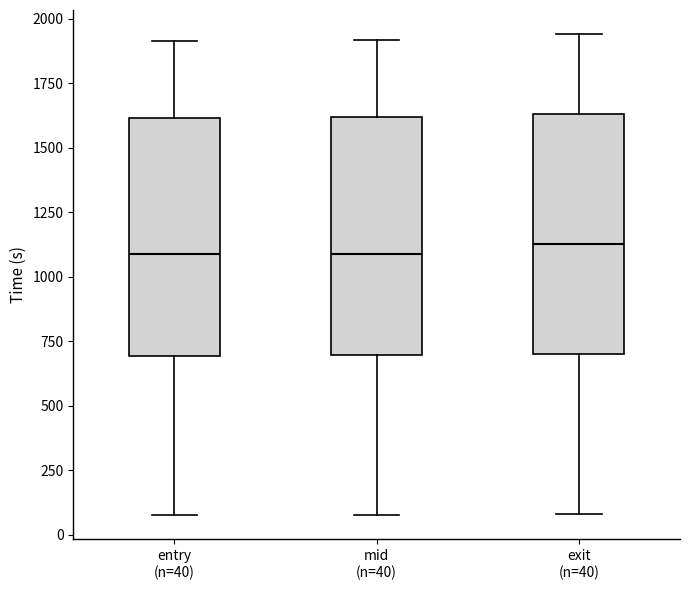

Where does the upper whisker of the box for mid (n=40) end on the y-axis? The values are not printed on the chart, so give them approximately, as read against the axis.

1900